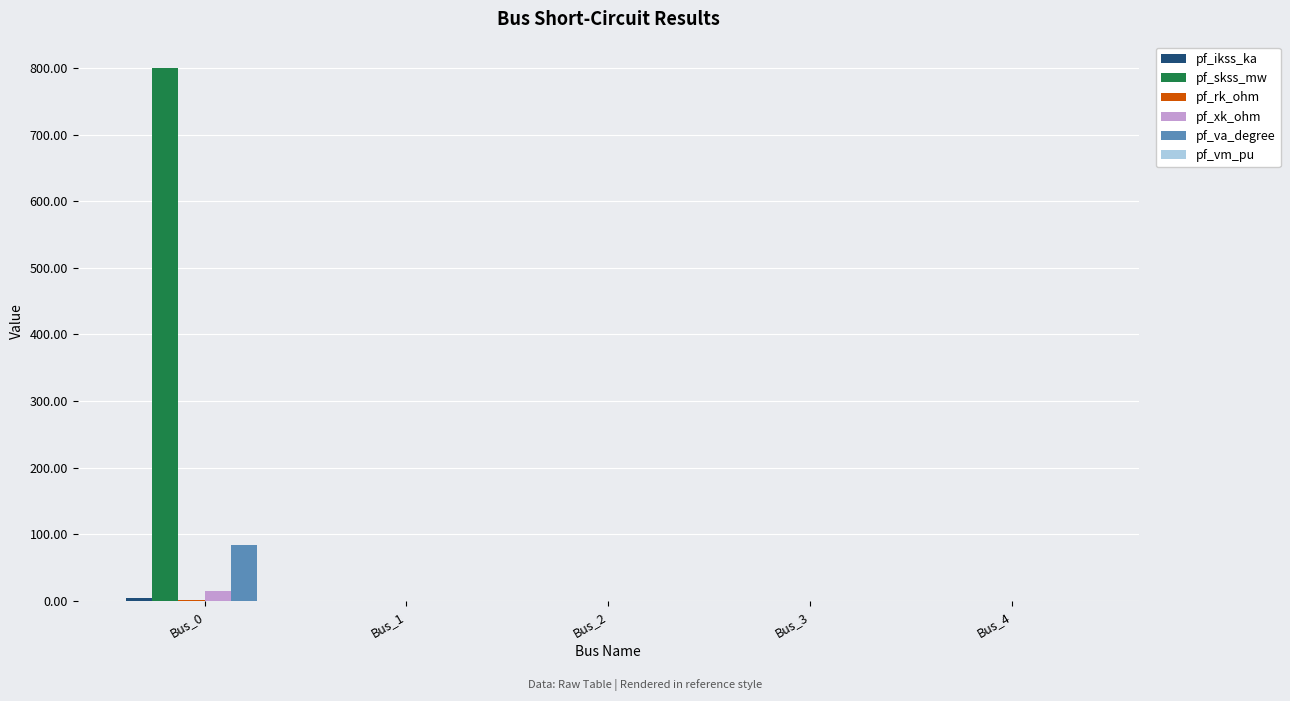

What is the greatest value displayed?

800.0